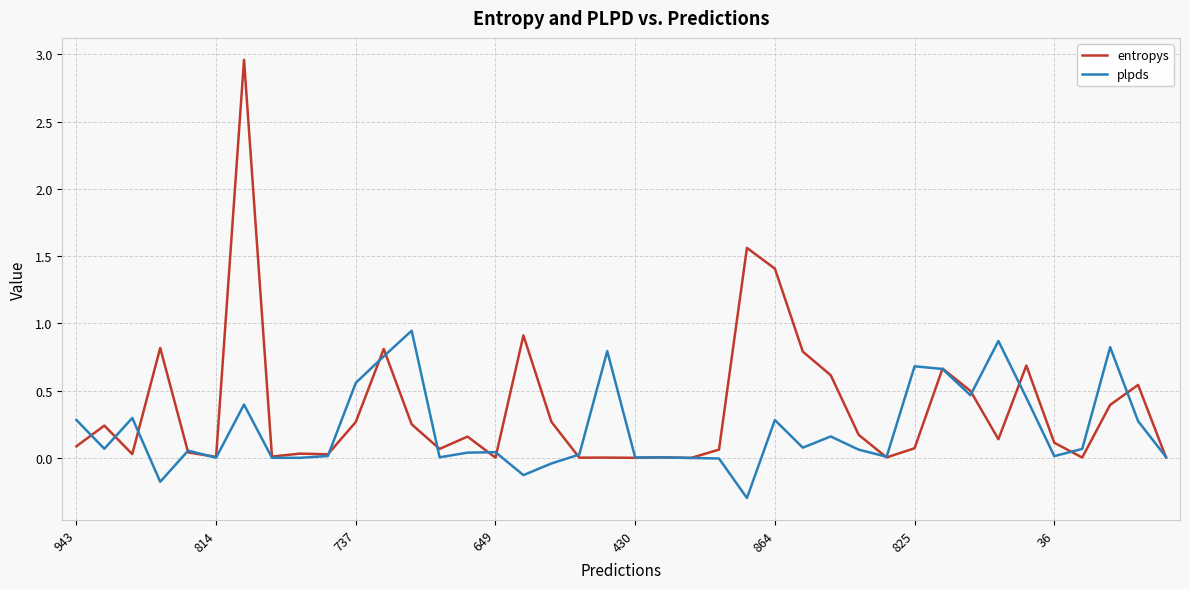

List the series in order of their overall mean, highest first.

entropys, plpds